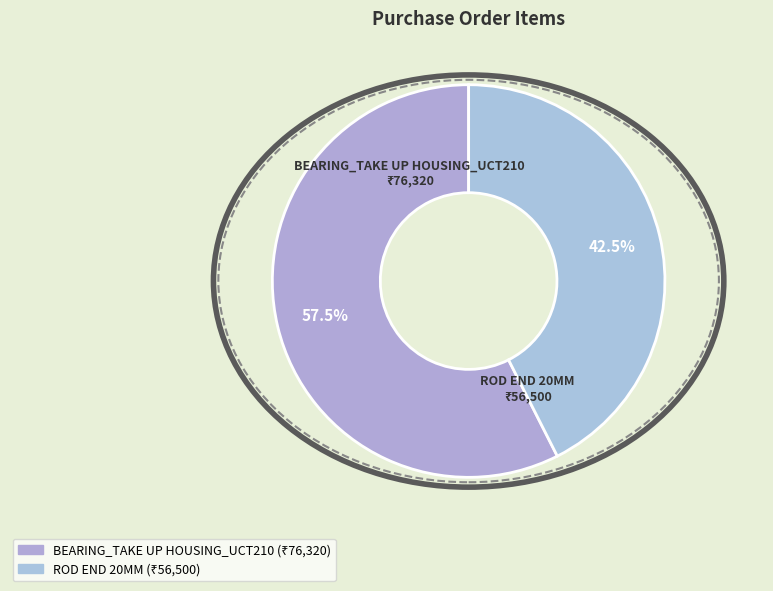

What is the majority slice?

BEARING_TAKE UP HOUSING_UCT210